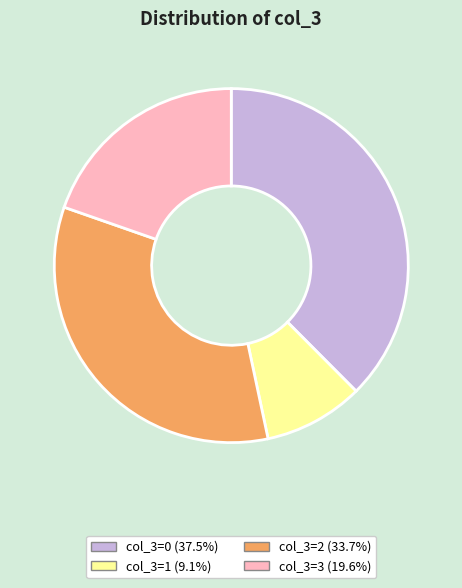

Which category has the smallest portion of the pie?

col_3=1